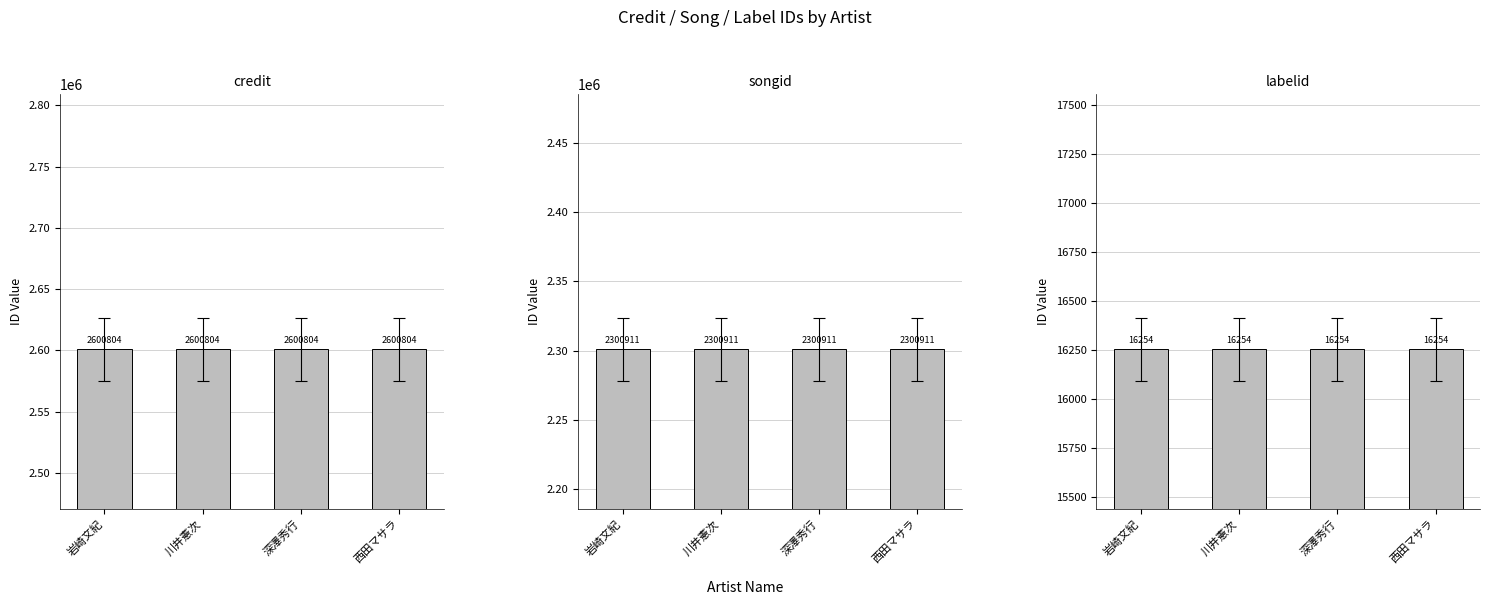

How many groups of bars are there?

4